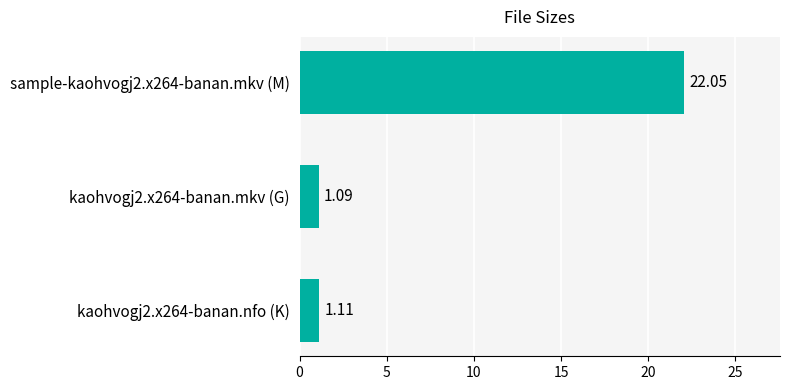

Rank the categories by value from highest to lowest.

sample-kaohvogj2.x264-banan.mkv (M), kaohvogj2.x264-banan.nfo (K), kaohvogj2.x264-banan.mkv (G)